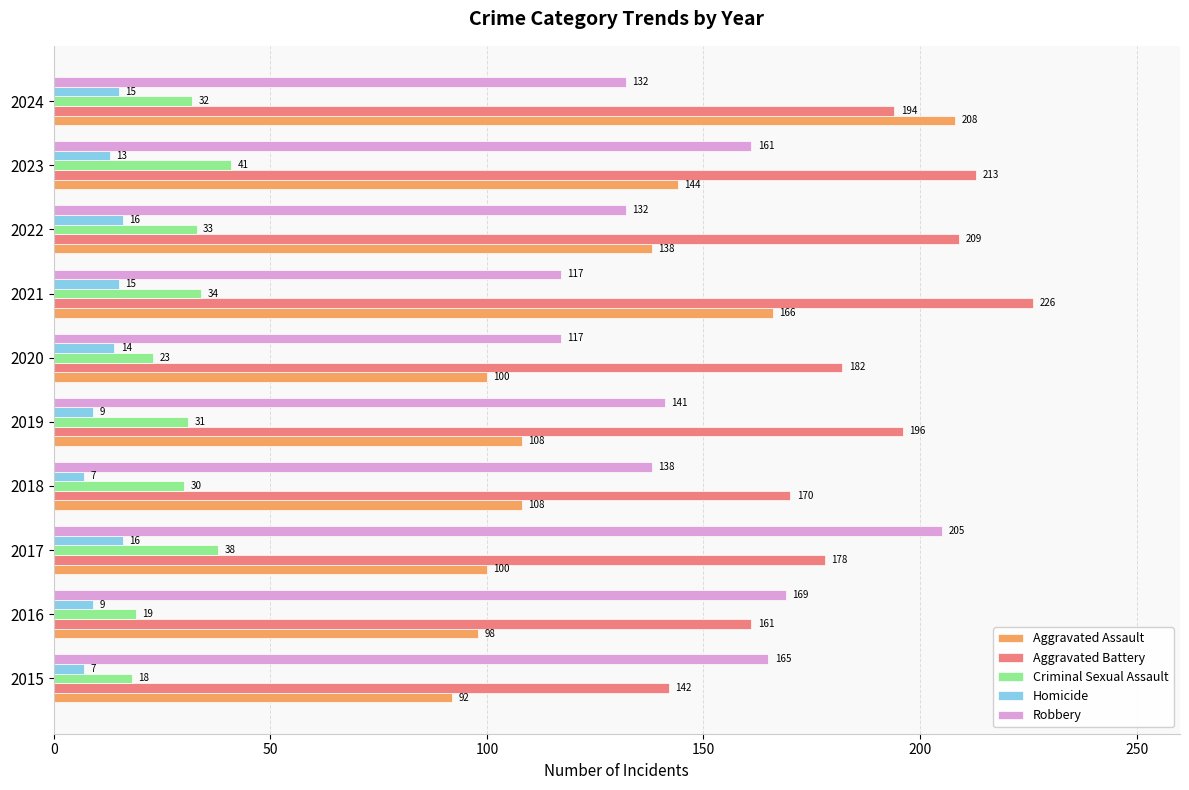

What is the average value of the Robbery series?

148